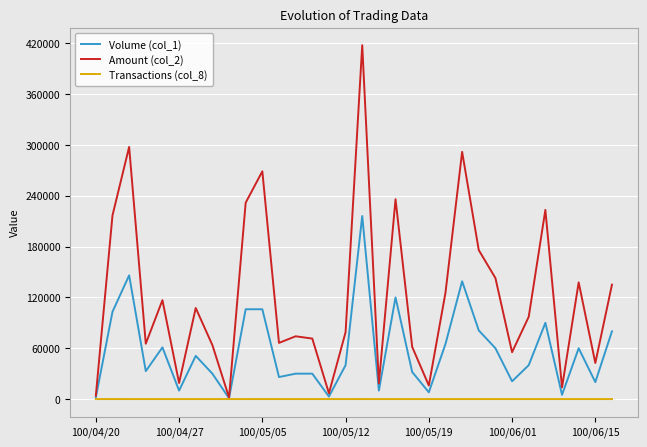

What is the maximum value shown in the chart?

417500